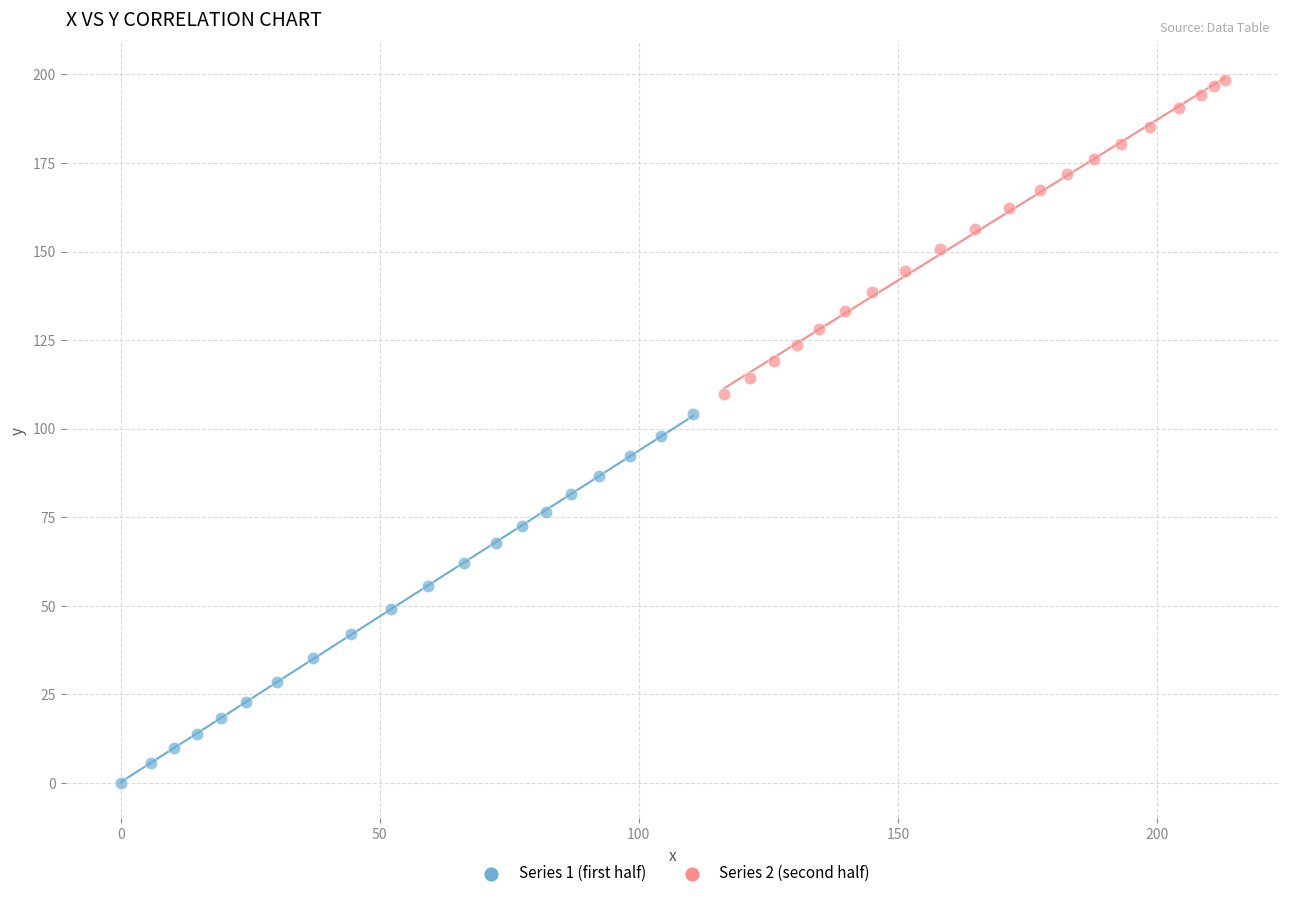

Which series contains the lowest Y value?

Series 1 (first half)